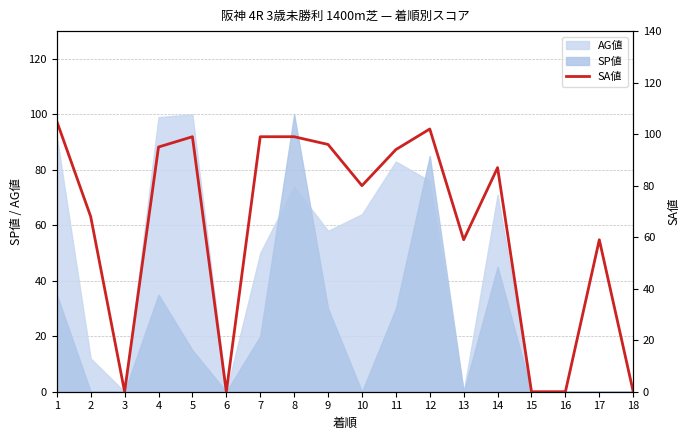

The value at 5 is 99. True or false?

True